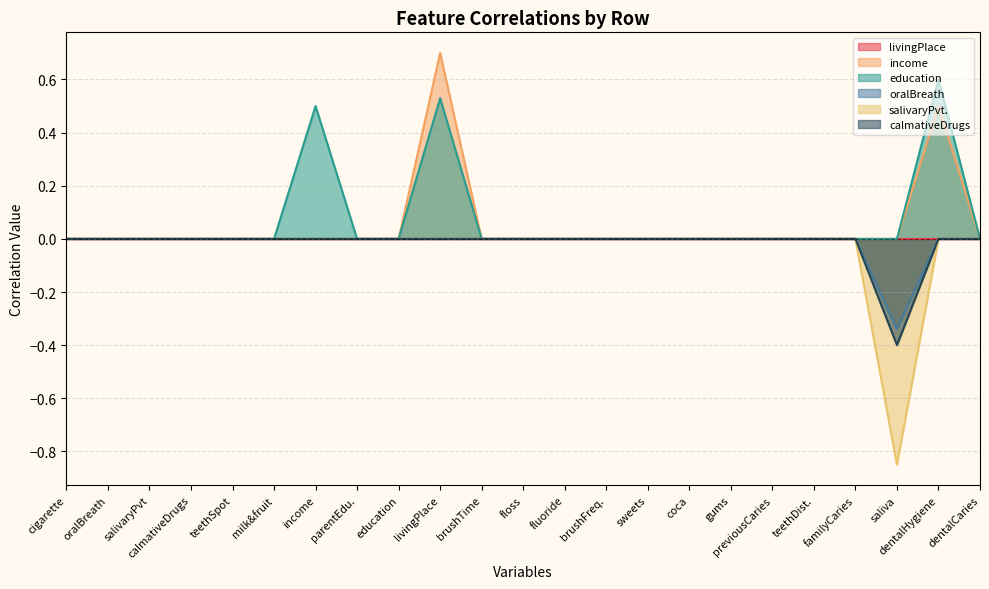

The value of oralBreath at previousCaries is 0.0. True or false?

True